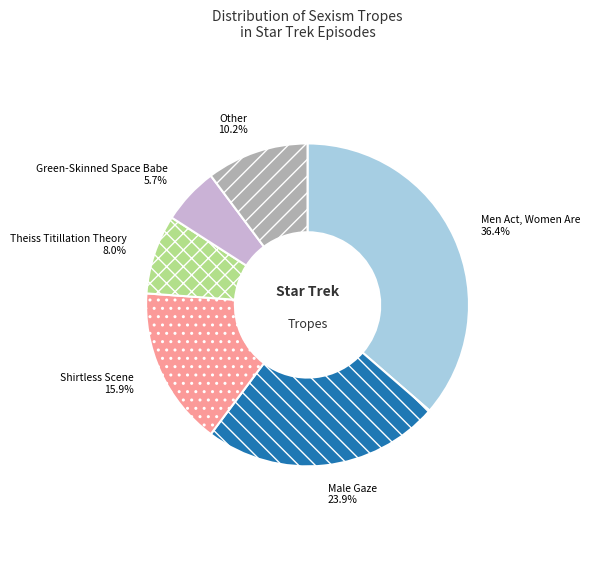

How many segments does this pie chart have?

6